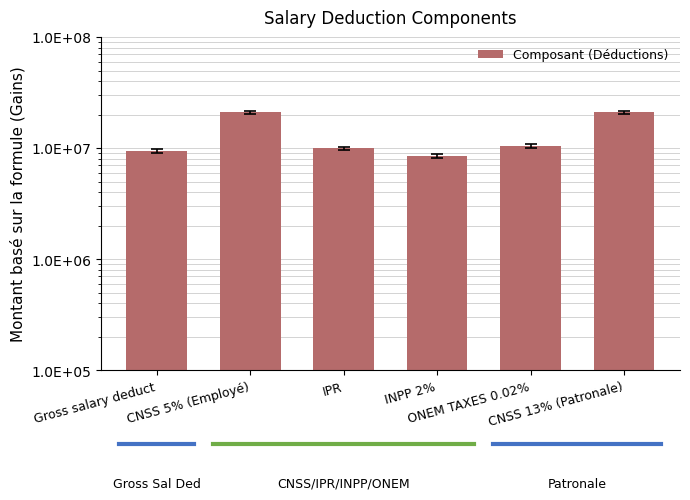

What is the change in value from Gross salary deduct to CNSS 13% (Patronale)?

+11500000